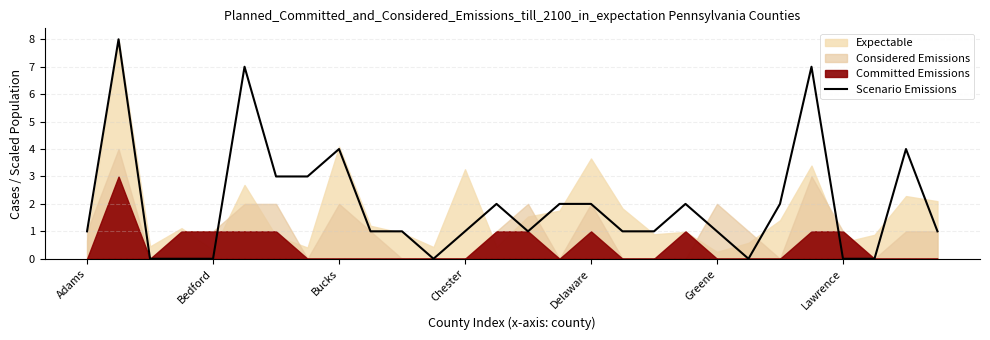

Is it true that Scenario Emissions equals 5 at Bucks?

False